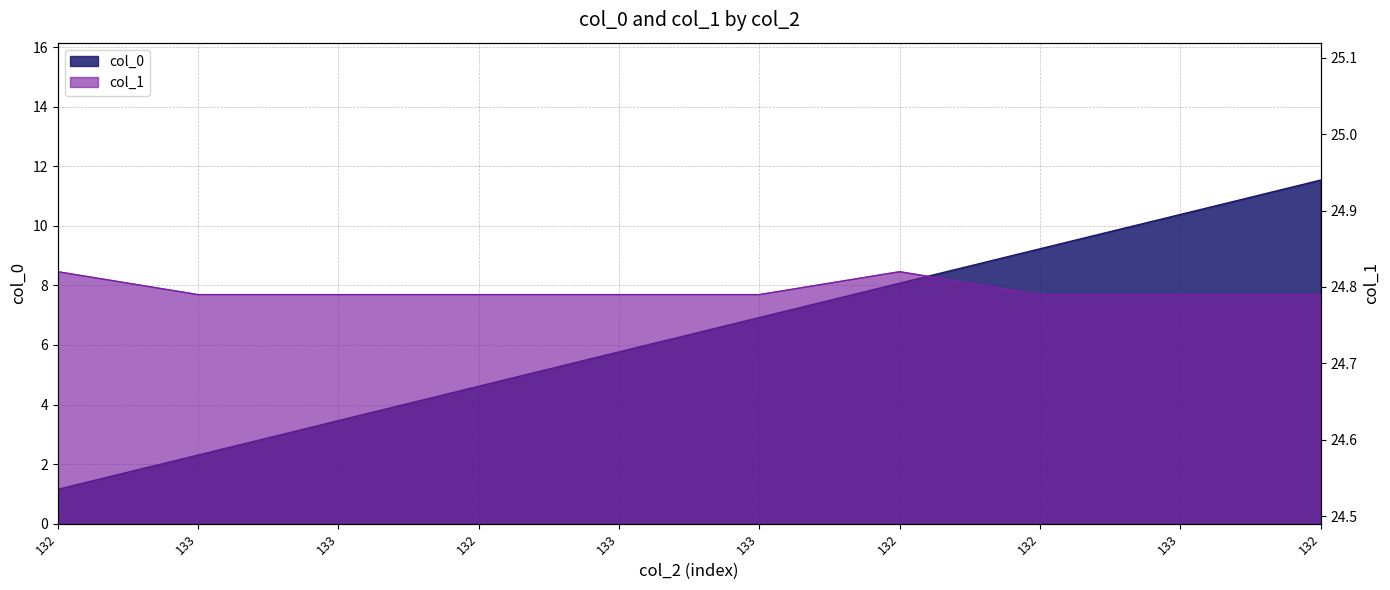

What is the highest value of the col_0 series?

11.5